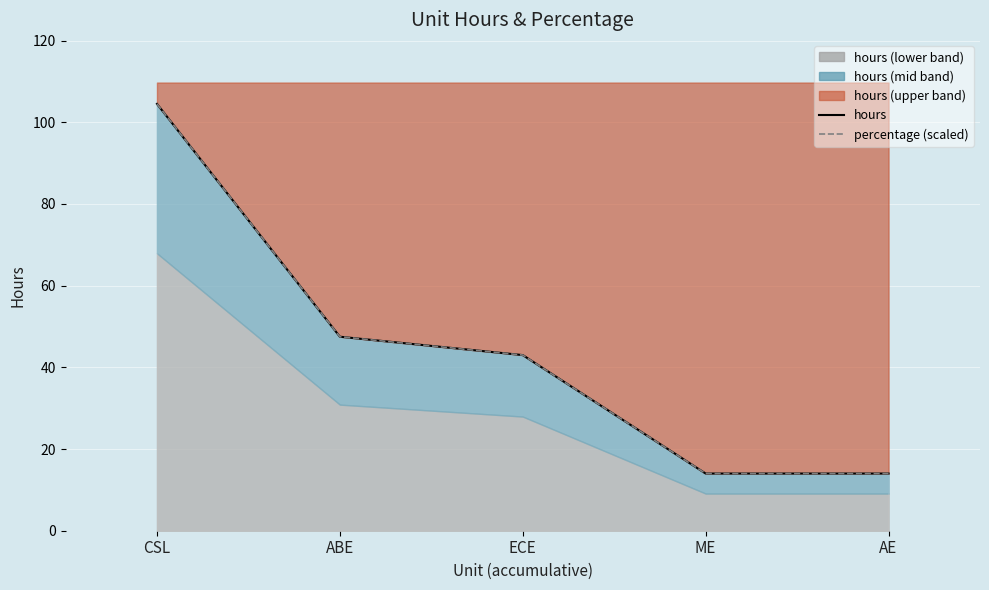

What is the greatest value displayed?

104.5